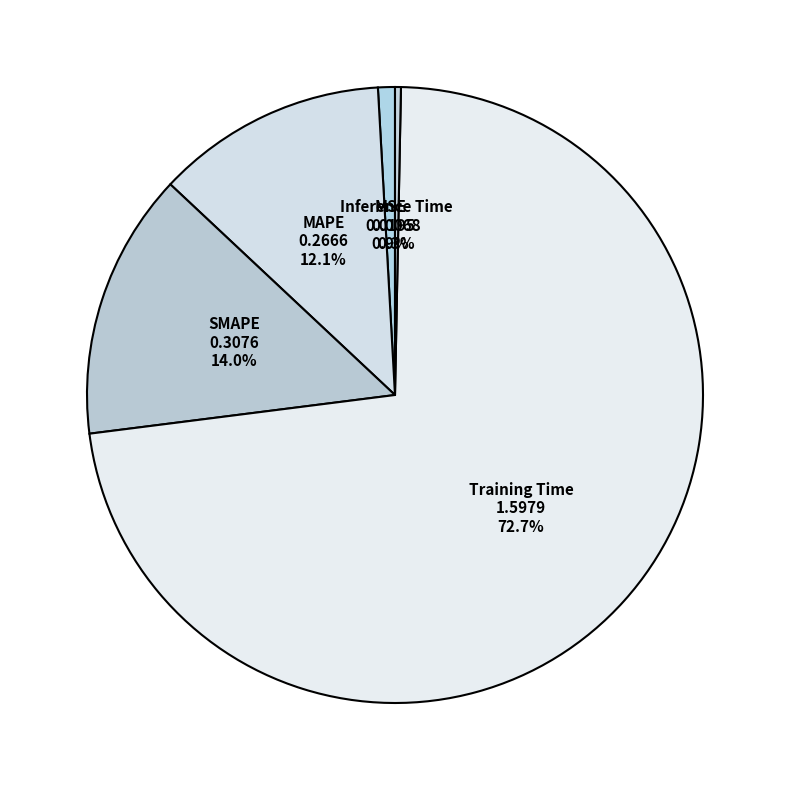

Which slice is the smallest?

Inference Time